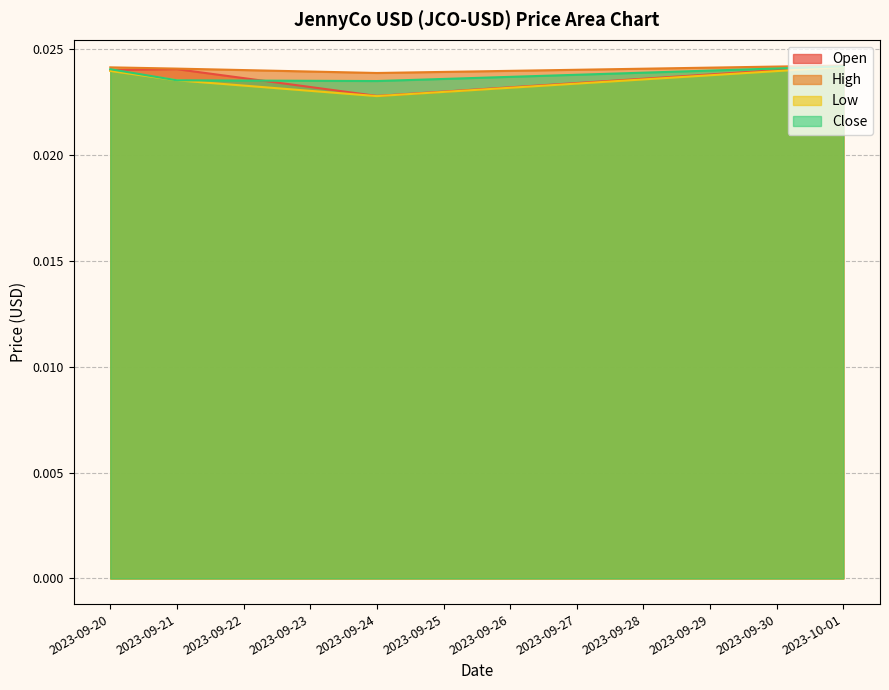

How many lines are shown in the chart?

4